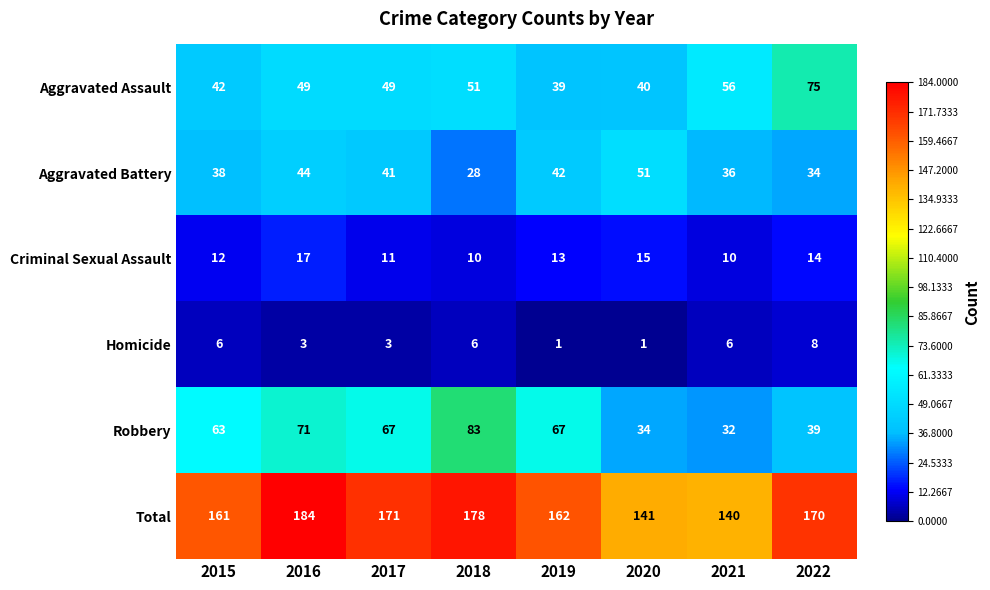

At which category is the sum across all series the highest?

2016